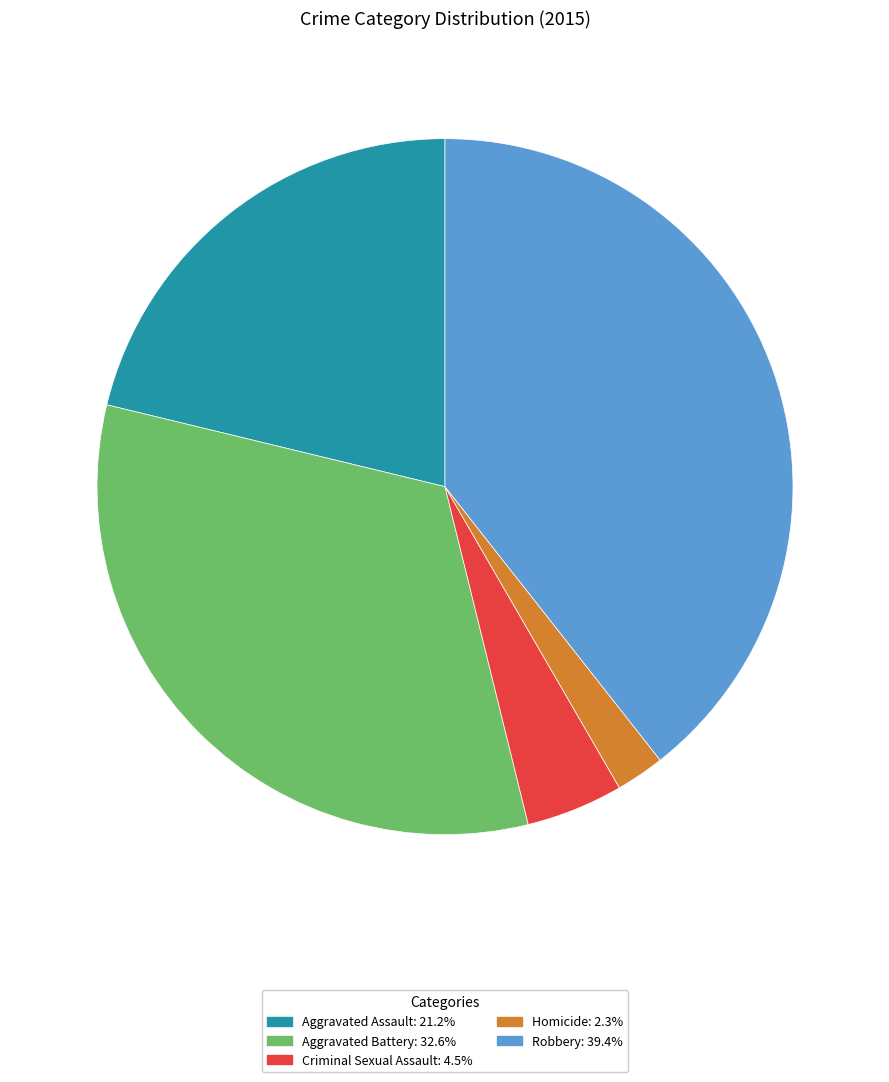

Combined, do Aggravated Battery and Aggravated Assault account for over 50%?

Yes